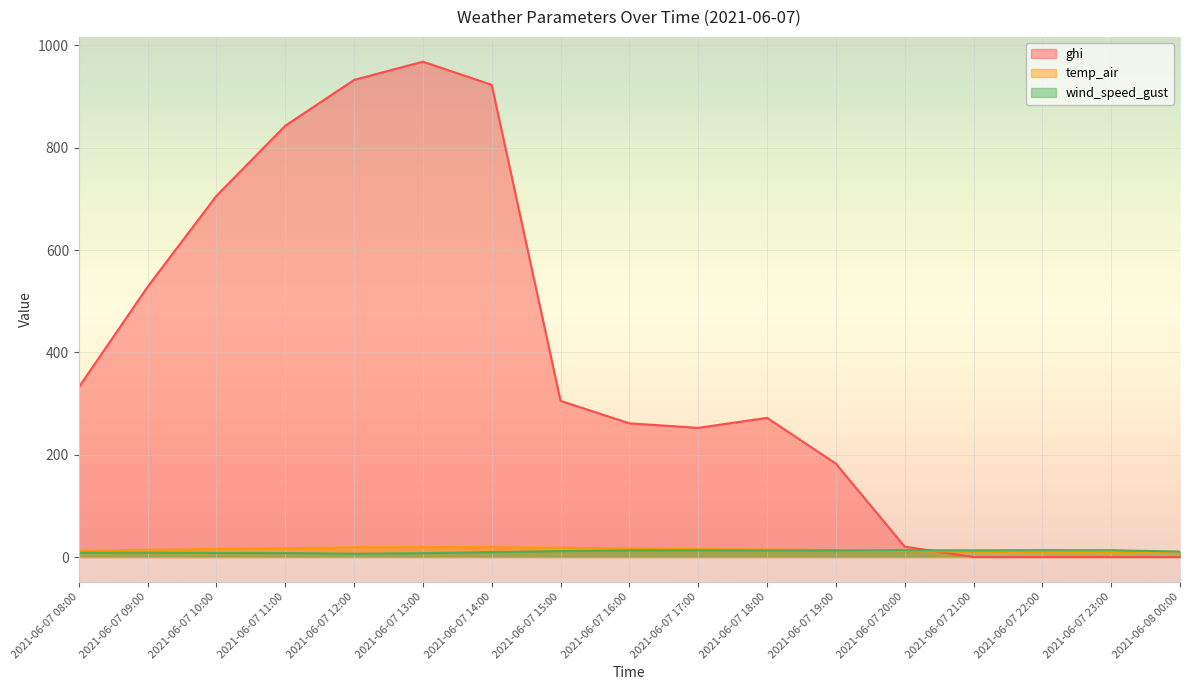

The value of ghi at 2021-06-07 12:00 is 932.7. True or false?

True